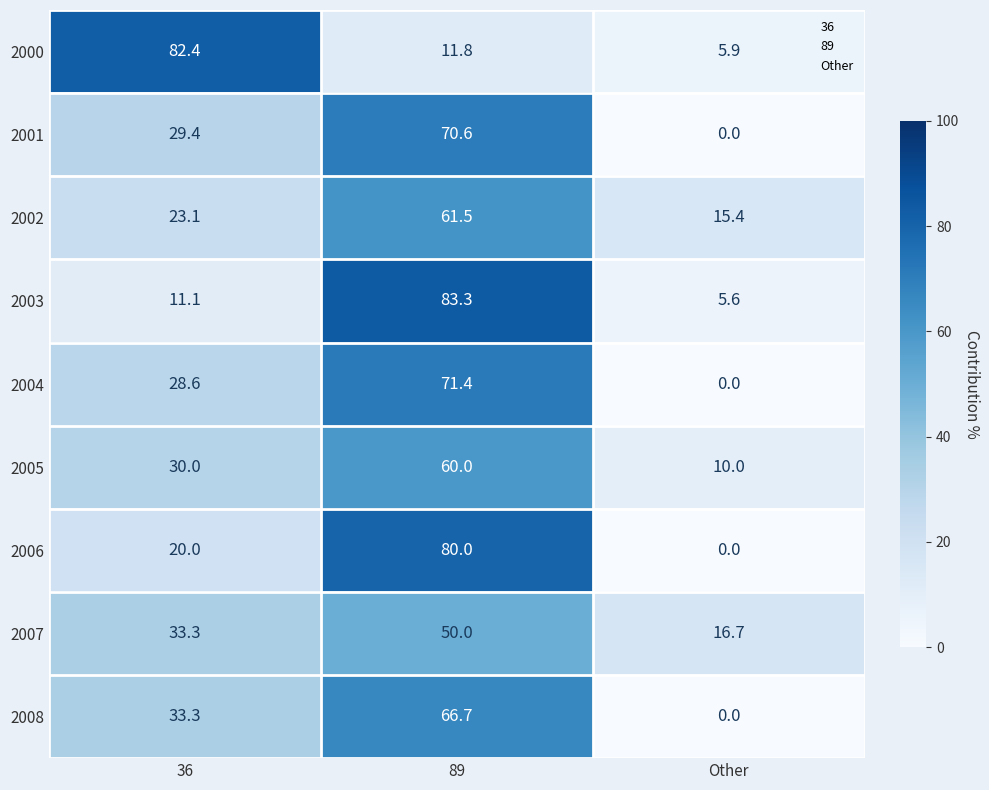

What is the sum of the 2004 values at 89 and 36?

100.0